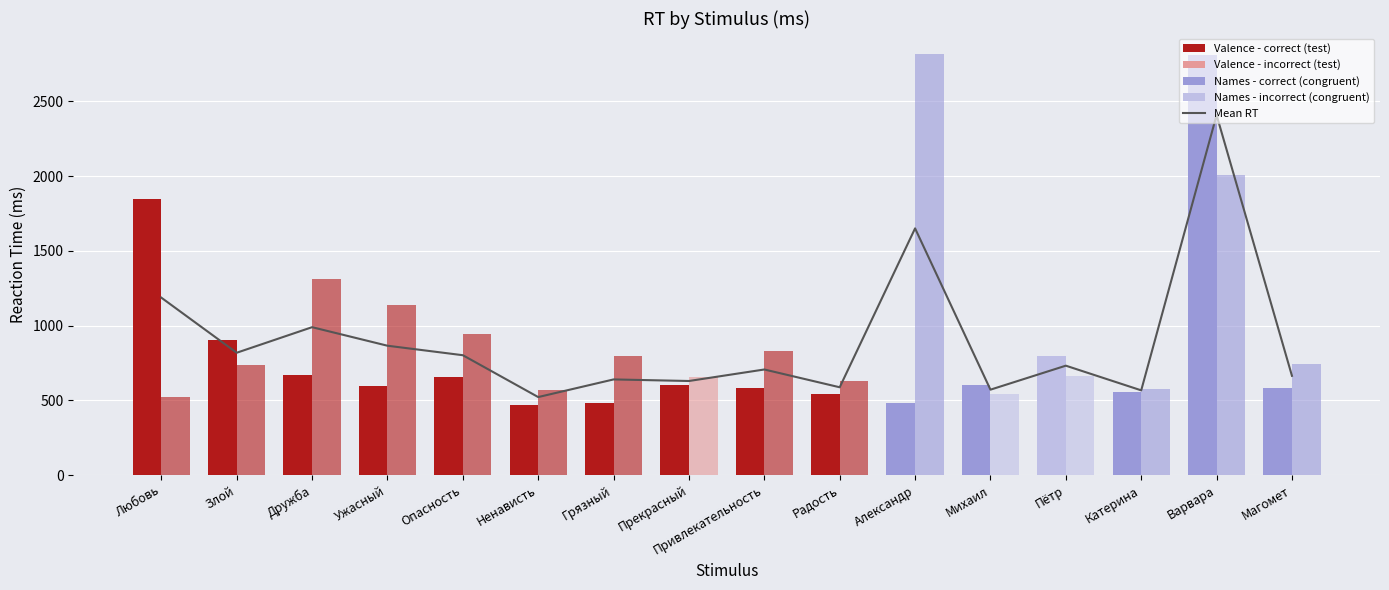

The chart shows a value of 328.2 at Катерина. True or false?

False